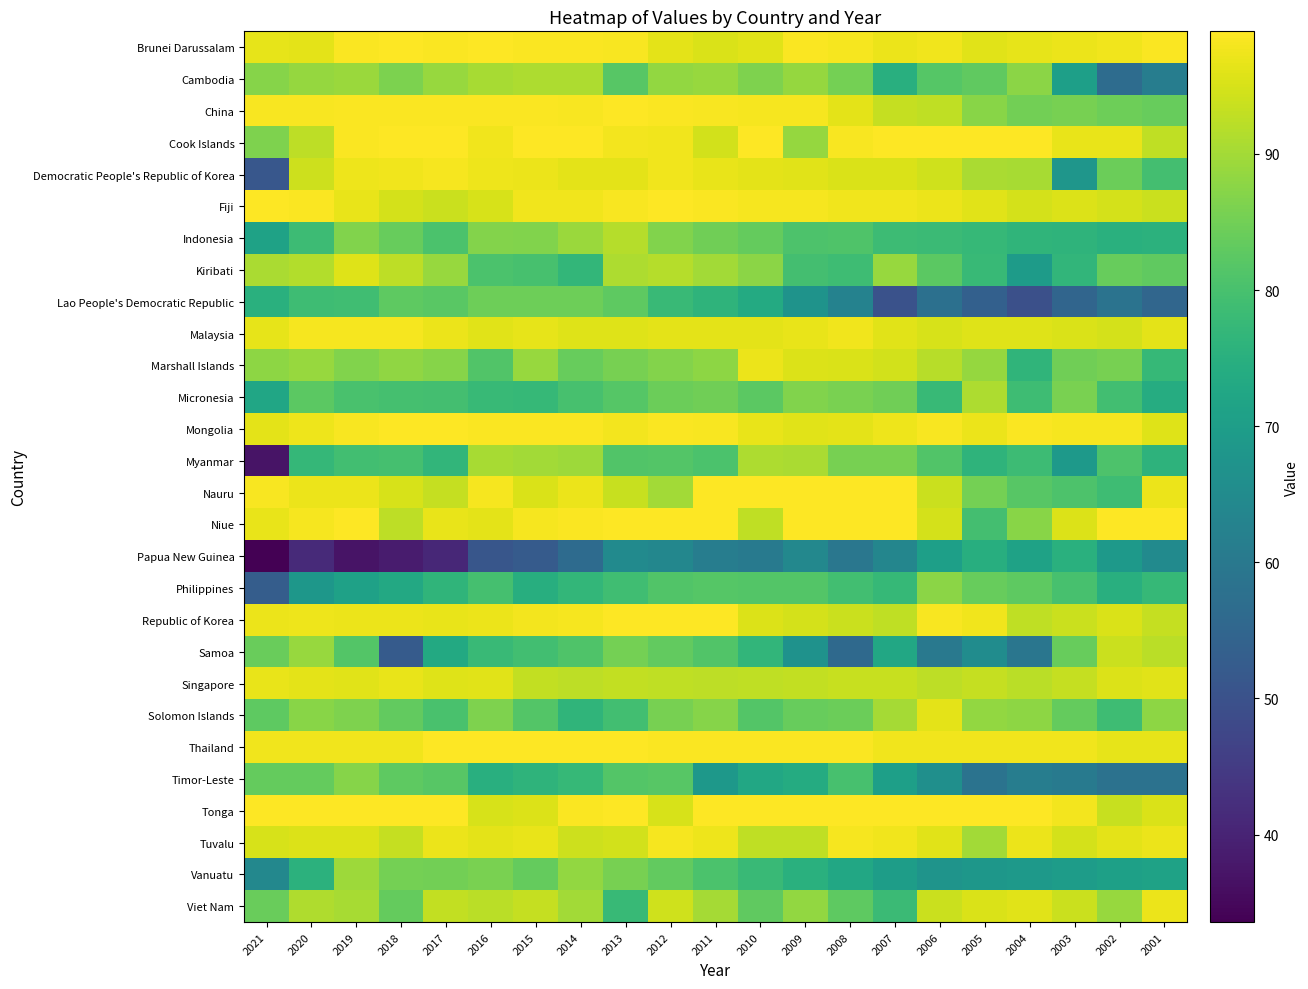

Reading left to right, what are all the values shown in this chart?

Brunei Darussalam: 2021=96.6	2020=96.4	2019=98.7	2018=99.0	2017=98.7	2016=98.8	2015=98.5	2014=98.7	2013=98.3	2012=96.3	2011=95.3	2010=96.2	2009=98.5	2008=98.0	2007=97.2	2006=97.5	2005=96.2	2004=96.7	2003=97.0	2002=97.5	2001=98.7
Cambodia: 2021=87.1	2020=88.7	2019=89.1	2018=86.1	2017=89.0	2016=90.4	2015=90.9	2014=91.0	2013=82.0	2012=88.4	2011=88.9	2010=86.4	2009=88.6	2008=85.4	2007=74.9	2006=81.7	2005=83.0	2004=87.6	2003=70.6	2002=56.6	2001=61.4
China: 2021=98.4	2020=98.4	2019=98.6	2018=98.6	2017=98.6	2016=98.6	2015=98.6	2014=98.3	2013=99.0	2012=98.6	2011=98.4	2010=98.0	2009=98.1	2008=96.4	2007=93.1	2006=92.9	2005=87.3	2004=85.1	2003=85.5	2002=84.5	2001=83.7
Cook Islands: 2021=86.4	2020=92.4	2019=98.6	2018=99.0	2017=98.9	2016=97.7	2015=99.0	2014=98.9	2013=97.9	2012=97.7	2011=94.4	2010=99.0	2009=88.7	2008=98.4	2007=98.9	2006=99.0	2005=99.0	2004=99.0	2003=96.7	2002=96.9	2001=92.9
Democratic People's Republic of Korea: 2021=51.4	2020=94.1	2019=97.4	2018=97.7	2017=98.0	2016=97.4	2015=97.1	2014=96.4	2013=96.4	2012=97.7	2011=96.9	2010=96.4	2009=96.0	2008=95.3	2007=95.3	2006=94.3	2005=90.7	2004=90.4	2003=67.9	2002=84.4	2001=79.4
Fiji: 2021=99.0	2020=98.6	2019=96.9	2018=94.9	2017=93.9	2016=95.1	2015=97.6	2014=97.7	2013=98.3	2012=98.9	2011=98.6	2010=98.1	2009=98.1	2008=97.7	2007=97.7	2006=97.0	2005=96.0	2004=94.9	2003=95.4	2002=94.9	2001=93.9
Indonesia: 2021=71.3	2020=78.4	2019=86.7	2018=83.7	2017=80.4	2016=86.8	2015=86.7	2014=89.2	2013=91.7	2012=86.7	2011=84.8	2010=83.5	2009=80.8	2008=81.0	2007=78.3	2006=78.2	2005=77.3	2004=76.5	2003=76.0	2002=75.0	2001=75.5
Kiribati: 2021=90.7	2020=91.4	2019=95.7	2018=92.6	2017=89.0	2016=80.6	2015=79.9	2014=76.9	2013=91.0	2012=91.7	2011=90.0	2010=87.6	2009=79.4	2008=78.6	2007=89.0	2006=82.6	2005=77.7	2004=69.6	2003=76.7	2002=83.7	2001=83.1
Lao People's Democratic Republic: 2021=75.1	2020=78.6	2019=78.9	2018=82.9	2017=82.1	2016=84.5	2015=84.5	2014=84.5	2013=82.8	2012=78.0	2011=76.2	2010=73.5	2009=67.2	2008=62.5	2007=50.2	2006=57.8	2005=53.7	2004=49.7	2003=55.0	2002=58.4	2001=55.2
Malaysia: 2021=96.6	2020=98.1	2019=98.1	2018=98.1	2017=97.1	2016=96.1	2015=96.6	2014=95.7	2013=95.7	2012=96.4	2011=96.4	2010=96.4	2009=96.9	2008=97.6	2007=96.1	2006=95.1	2005=95.7	2004=95.9	2003=95.3	2002=94.7	2001=96.3
Marshall Islands: 2021=88.0	2020=89.0	2019=86.7	2018=88.1	2017=87.1	2016=81.1	2015=89.0	2014=83.7	2013=85.6	2012=86.9	2011=88.0	2010=97.1	2009=95.4	2008=95.3	2007=94.4	2006=91.9	2005=88.7	2004=76.4	2003=84.9	2002=85.6	2001=77.3
Micronesia: 2021=72.3	2020=82.6	2019=80.3	2018=79.7	2017=79.4	2016=77.6	2015=77.3	2014=79.9	2013=81.9	2012=84.4	2011=84.9	2010=82.6	2009=86.7	2008=85.9	2007=84.9	2006=77.6	2005=90.9	2004=78.7	2003=85.7	2002=79.1	2001=74.0
Mongolia: 2021=96.4	2020=97.3	2019=98.3	2018=98.9	2017=98.9	2016=98.7	2015=98.6	2014=98.6	2013=97.9	2012=98.7	2011=98.4	2010=96.7	2009=96.1	2008=96.3	2007=97.3	2006=98.4	2005=97.1	2004=98.6	2003=98.1	2002=98.1	2001=95.9
Myanmar: 2021=37.1	2020=77.1	2019=79.3	2018=79.7	2017=76.6	2016=90.3	2015=89.8	2014=89.3	2013=81.3	2012=81.5	2011=80.5	2010=91.0	2009=90.7	2008=85.5	2007=85.7	2006=81.3	2005=76.2	2004=78.3	2003=68.7	2002=80.6	2001=75.8
Nauru: 2021=98.4	2020=97.1	2019=97.1	2018=95.1	2017=93.3	2016=98.0	2015=95.3	2014=97.1	2013=93.6	2012=89.9	2011=99.0	2010=99.0	2009=99.0	2008=99.0	2007=99.0	2006=93.7	2005=85.4	2004=82.0	2003=80.7	2002=78.7	2001=97.1
Niue: 2021=96.9	2020=98.1	2019=99.0	2018=92.6	2017=96.9	2016=96.4	2015=98.0	2014=98.6	2013=99.0	2012=99.0	2011=99.0	2010=92.7	2009=99.0	2008=99.0	2007=99.0	2006=94.9	2005=79.6	2004=87.4	2003=95.4	2002=99.0	2001=99.0
Papua New Guinea: 2021=33.6	2020=41.4	2019=37.0	2018=38.6	2017=40.9	2016=51.0	2015=52.4	2014=56.4	2013=64.9	2012=63.9	2011=61.3	2010=60.4	2009=64.1	2008=59.6	2007=63.7	2006=70.6	2005=74.7	2004=71.3	2003=75.2	2002=68.8	2001=64.8
Philippines: 2021=52.9	2020=68.1	2019=71.1	2018=73.0	2017=76.4	2016=79.7	2015=74.7	2014=77.0	2013=78.9	2012=81.1	2011=81.7	2010=81.6	2009=81.4	2008=79.1	2007=77.4	2006=87.7	2005=83.7	2004=82.7	2003=80.0	2002=74.8	2001=77.5
Republic of Korea: 2021=97.1	2020=97.3	2019=97.1	2018=97.0	2017=96.9	2016=97.1	2015=97.9	2014=98.0	2013=99.0	2012=99.0	2011=98.8	2010=95.5	2009=94.7	2008=93.8	2007=92.7	2006=98.3	2005=97.5	2004=92.8	2003=93.7	2002=95.2	2001=93.2
Samoa: 2021=84.1	2020=89.0	2019=81.6	2018=52.3	2017=73.4	2016=77.9	2015=79.3	2014=81.0	2013=85.3	2012=83.3	2011=81.1	2010=76.6	2009=66.9	2008=56.0	2007=72.9	2006=60.1	2005=65.4	2004=59.1	2003=83.7	2002=93.9	2001=92.1
Singapore: 2021=96.9	2020=96.4	2019=96.1	2018=96.7	2017=95.9	2016=96.0	2015=93.0	2014=92.6	2013=93.0	2012=92.9	2011=92.6	2010=92.7	2009=93.0	2008=93.4	2007=93.4	2006=92.6	2005=93.1	2004=92.3	2003=93.1	2002=95.5	2001=96.2
Solomon Islands: 2021=82.7	2020=87.3	2019=86.3	2018=83.3	2017=80.3	2016=86.4	2015=81.6	2014=76.3	2013=79.3	2012=85.6	2011=87.0	2010=81.6	2009=83.9	2008=84.3	2007=90.1	2006=96.4	2005=88.3	2004=87.9	2003=83.4	2002=78.7	2001=87.9
Thailand: 2021=97.7	2020=97.7	2019=97.7	2018=97.7	2017=99.0	2016=99.0	2015=99.0	2014=99.0	2013=99.0	2012=98.7	2011=98.7	2010=98.7	2009=98.7	2008=98.7	2007=97.7	2006=97.7	2005=97.7	2004=97.7	2003=97.7	2002=96.5	2001=96.5
Timor-Leste: 2021=83.4	2020=83.4	2019=87.1	2018=82.7	2017=82.0	2016=74.9	2015=76.0	2014=77.3	2013=81.5	2012=82.0	2011=68.5	2010=72.8	2009=73.8	2008=80.0	2007=70.6	2006=66.2	2005=58.4	2004=61.2	2003=60.4	2002=58.2	2001=58.2
Tonga: 2021=99.0	2020=99.0	2019=99.0	2018=99.0	2017=99.0	2016=95.0	2015=95.6	2014=98.6	2013=99.0	2012=95.0	2011=99.0	2010=99.0	2009=99.0	2008=98.9	2007=99.0	2006=99.0	2005=99.0	2004=99.0	2003=97.9	2002=93.6	2001=95.3
Tuvalu: 2021=95.0	2020=95.4	2019=95.4	2018=93.1	2017=97.1	2016=96.4	2015=96.9	2014=94.0	2013=94.4	2012=98.0	2011=97.4	2010=92.7	2009=92.7	2008=98.1	2007=97.6	2006=96.0	2005=90.0	2004=97.1	2003=94.9	2002=96.4	2001=97.1
Vanuatu: 2021=64.1	2020=75.7	2019=89.3	2018=85.4	2017=85.0	2016=85.8	2015=83.5	2014=88.5	2013=85.7	2012=83.2	2011=80.5	2010=78.0	2009=75.2	2008=72.8	2007=70.0	2006=67.5	2005=68.2	2004=69.0	2003=69.7	2002=70.7	2001=71.2
Viet Nam: 2021=84.0	2020=91.1	2019=90.4	2018=83.4	2017=93.0	2016=92.1	2015=93.3	2014=89.9	2013=77.6	2012=94.3	2011=90.3	2010=83.0	2009=88.3	2008=82.7	2007=78.1	2006=93.8	2005=95.2	2004=96.2	2003=93.7	2002=89.0	2001=97.2